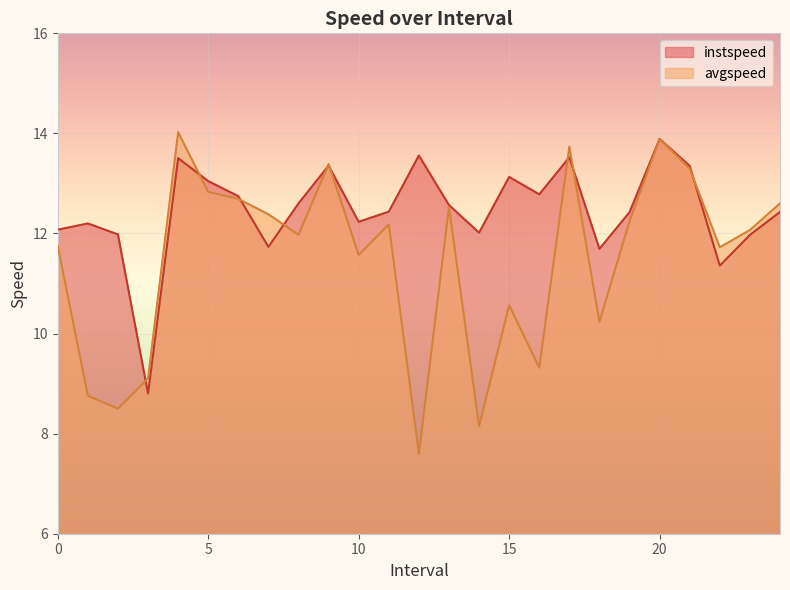

How many values in the instspeed series exceed 12?

19